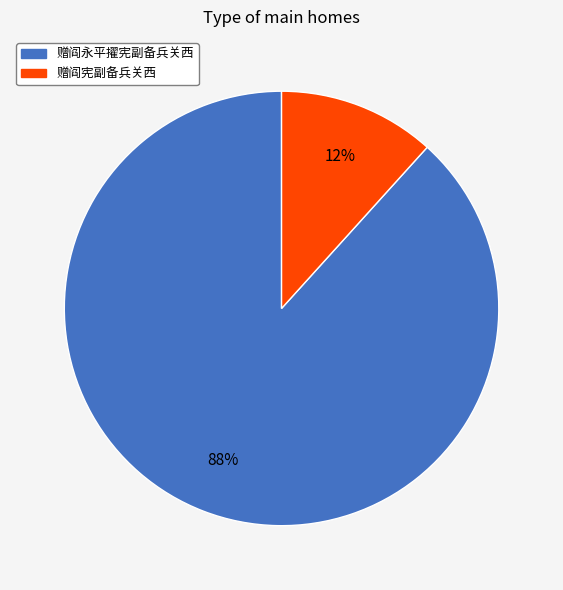

Combined, do 赠阎宪副备兵关西 and 赠阎永平擢宪副备兵关西 account for over 50%?

Yes